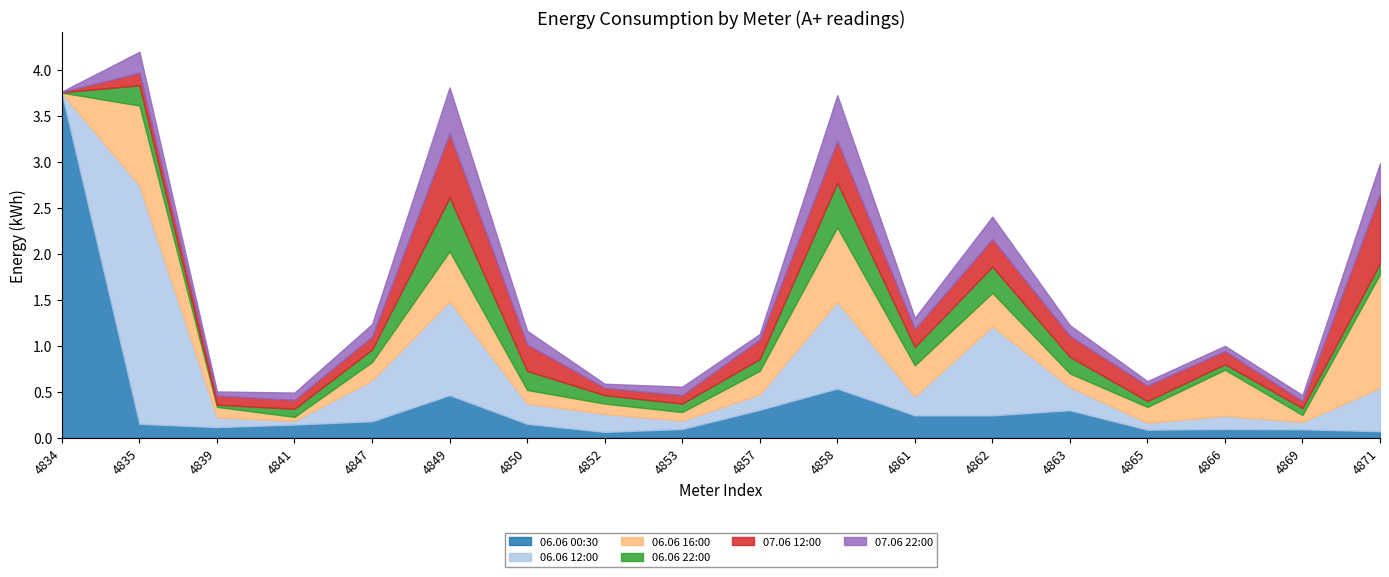

Is the value of 06.06 16:00 at 4865 greater than the value of 06.06 12:00 at 4863?

No